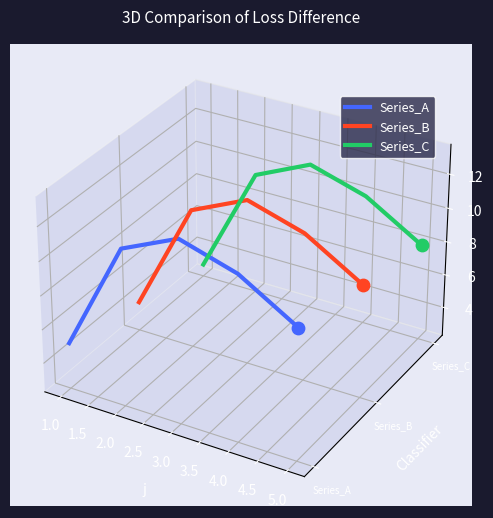

Which series has the largest total across all categories?

Series_C